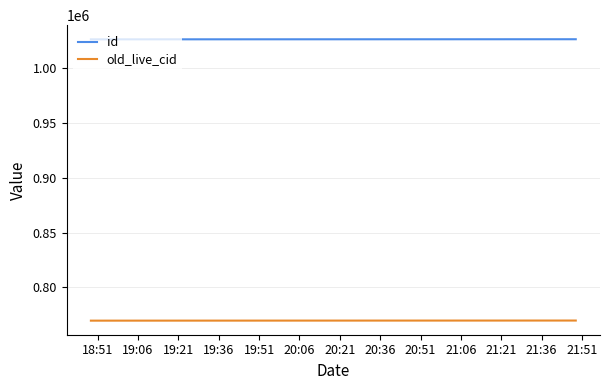

List the series in order of their overall mean, lowest first.

old_live_cid, id